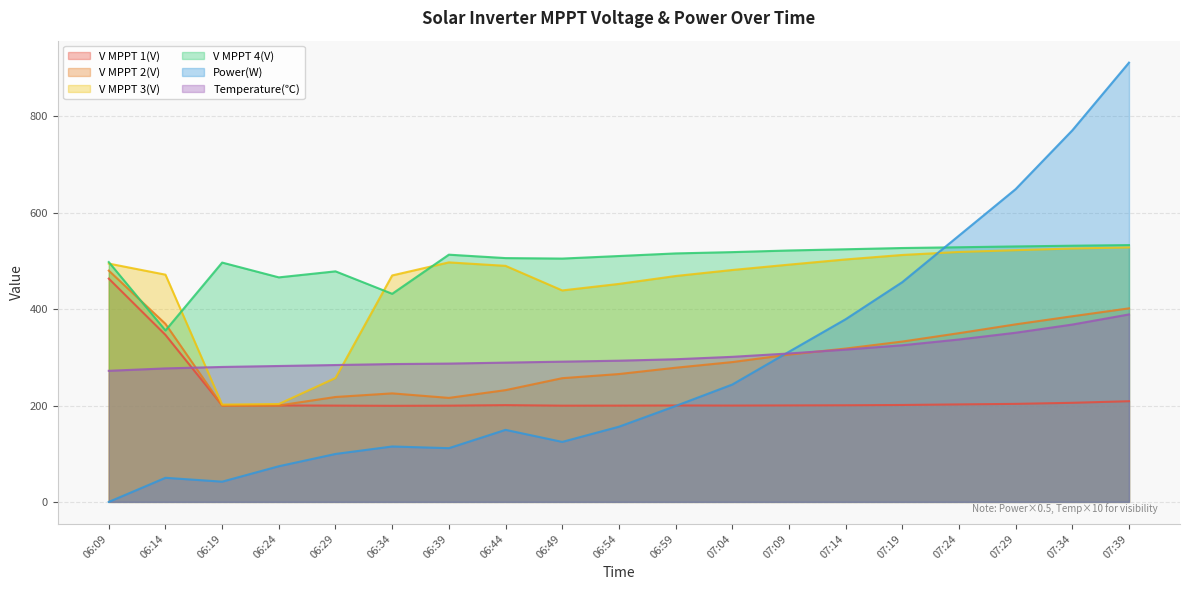

What is the total value across all series at 06:29?

1536.5